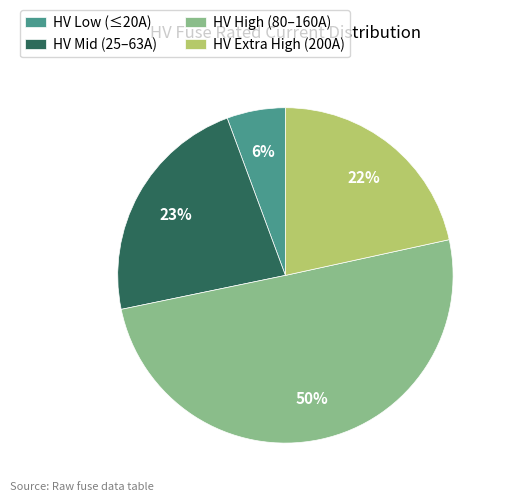

Is it true that HV Mid (25–63A) is 23% of the pie?

True